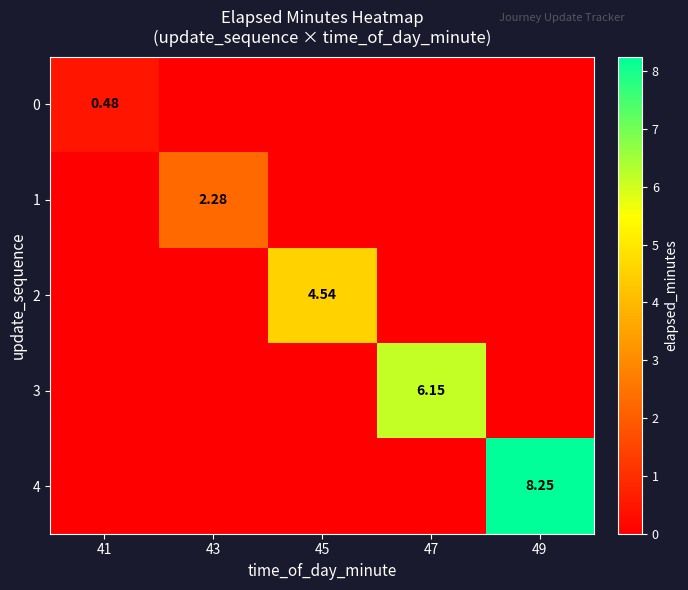

At which category is the sum across all series the highest?

49